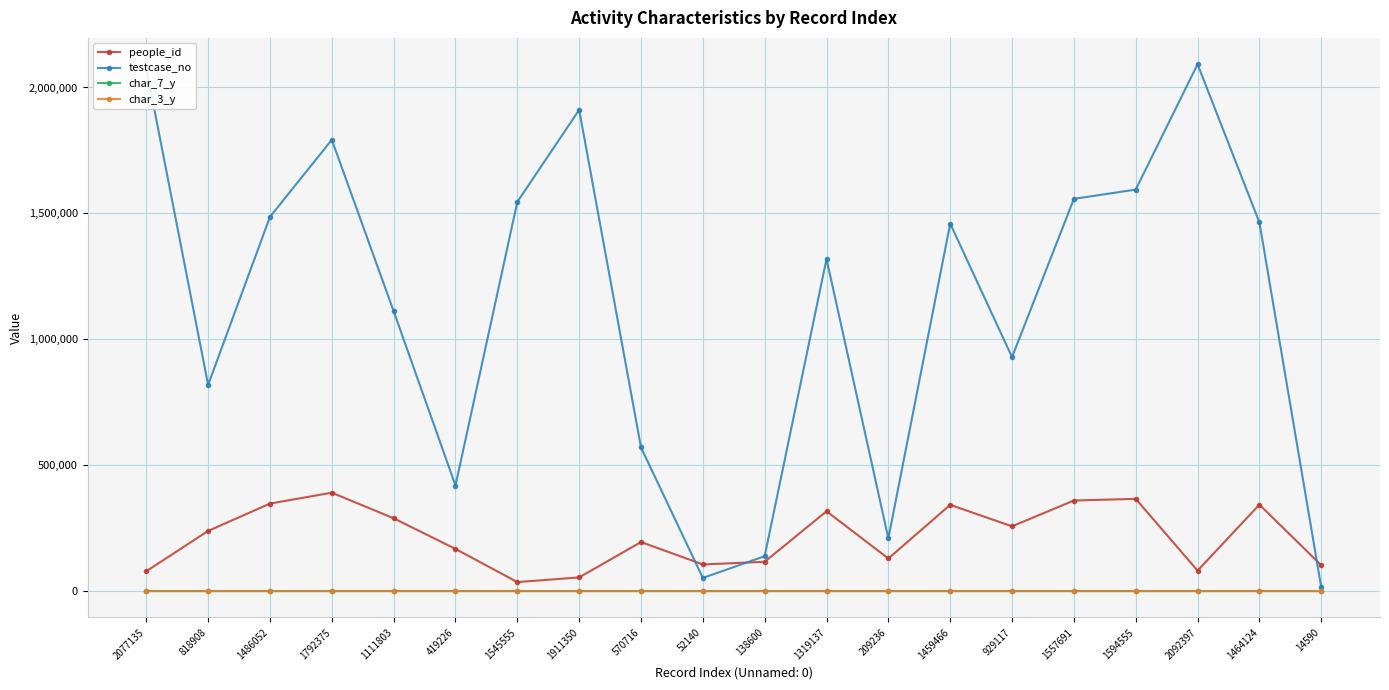

What is the value of the char_3_y point at the 10th from the left?

40